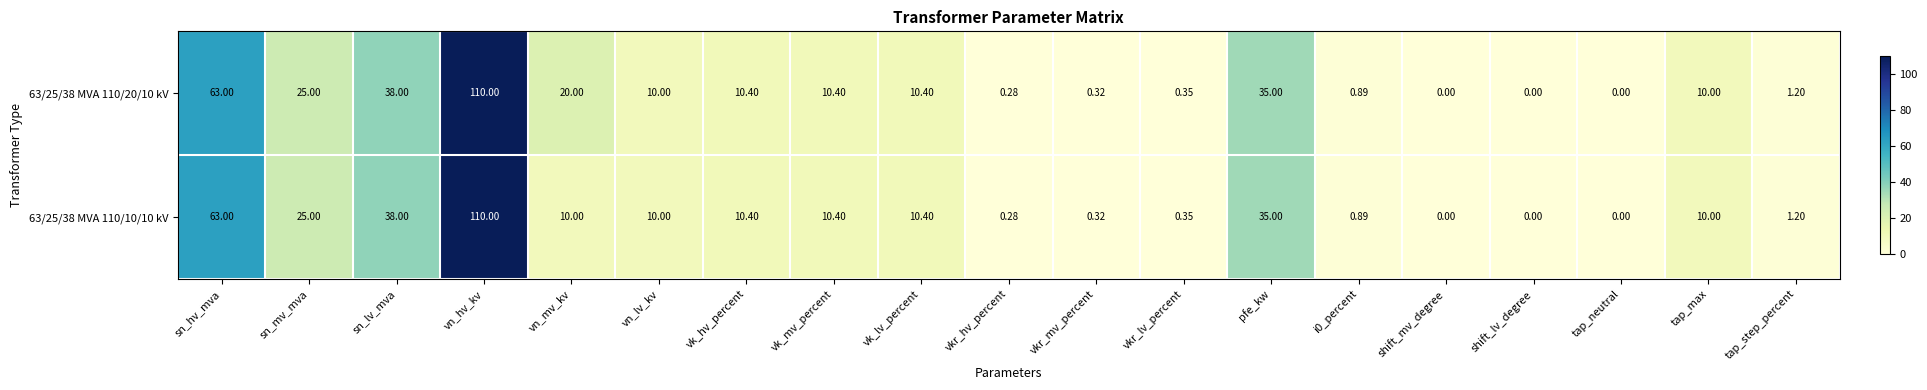

Where is 63/25/38 MVA 110/10/10 kV nearest to the value 55?

sn_hv_mva